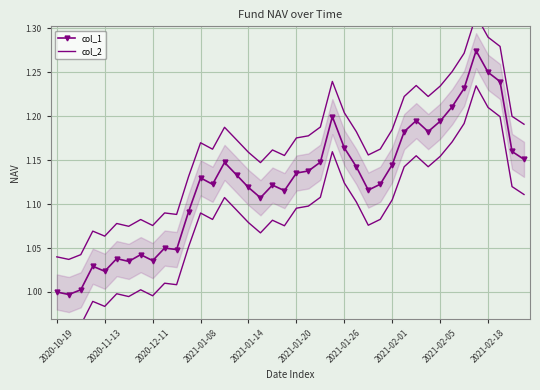

What position from the right is 13?

27